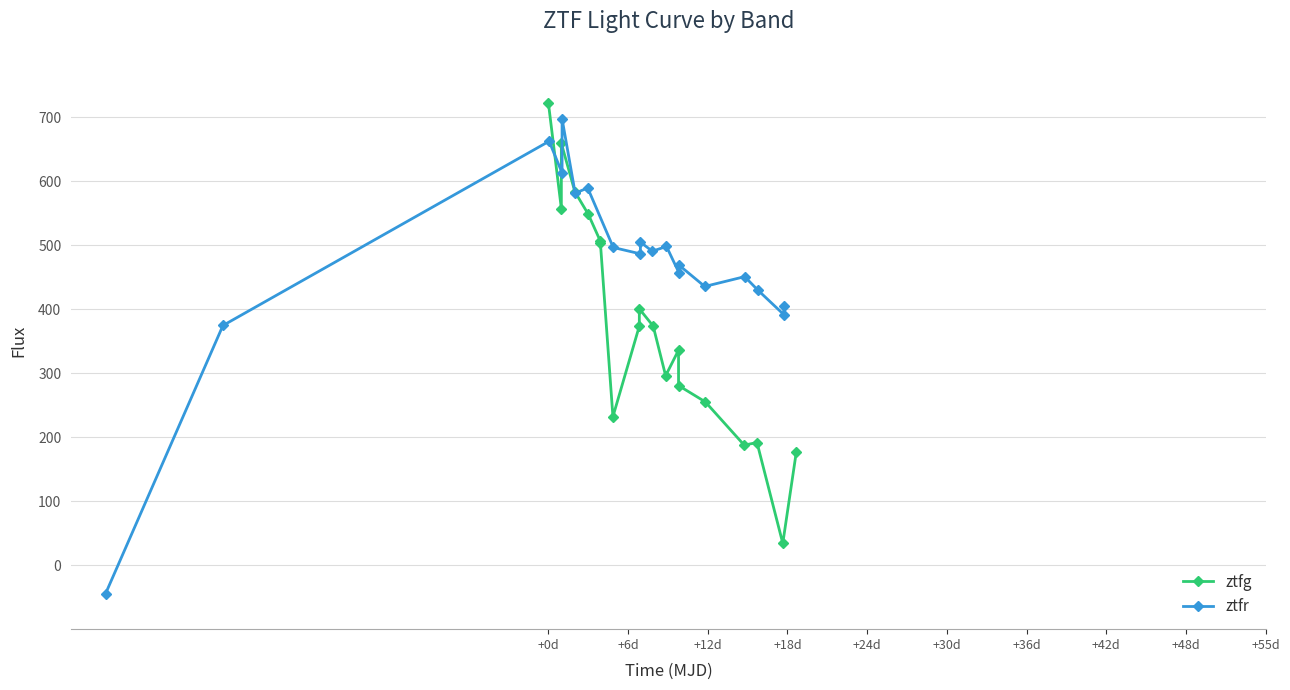

At which label does ztfg reach its peak?

+0d